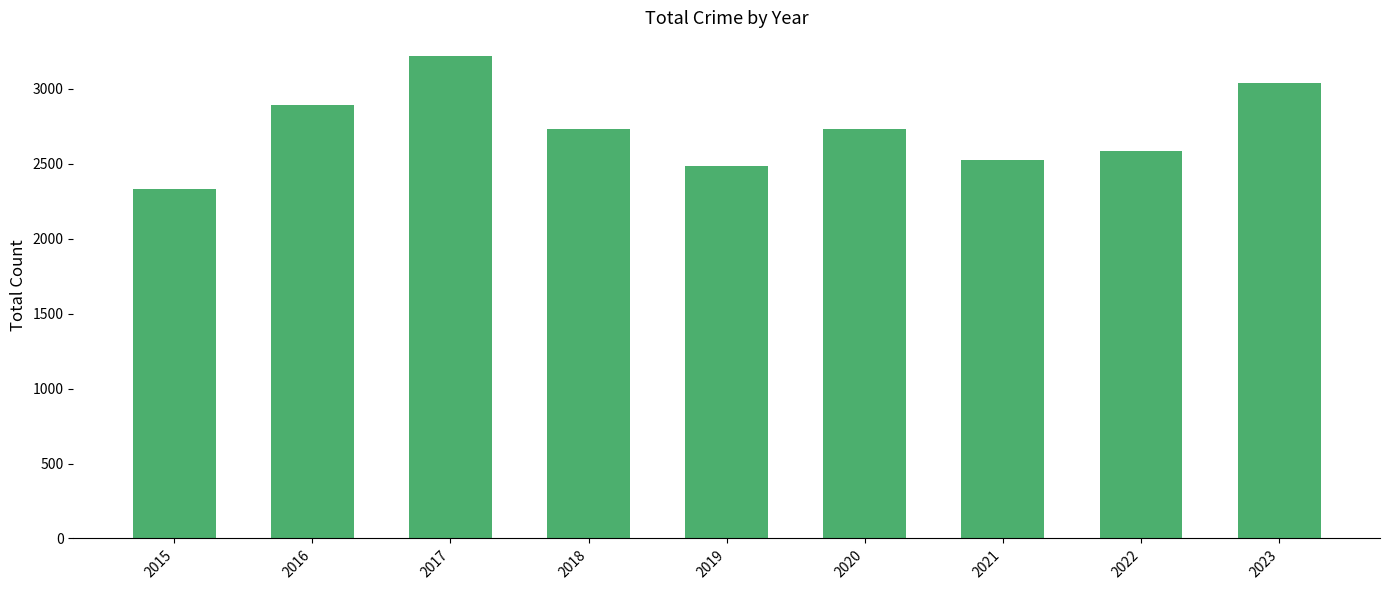

What is the value of the 3rd bar from the left?

3216